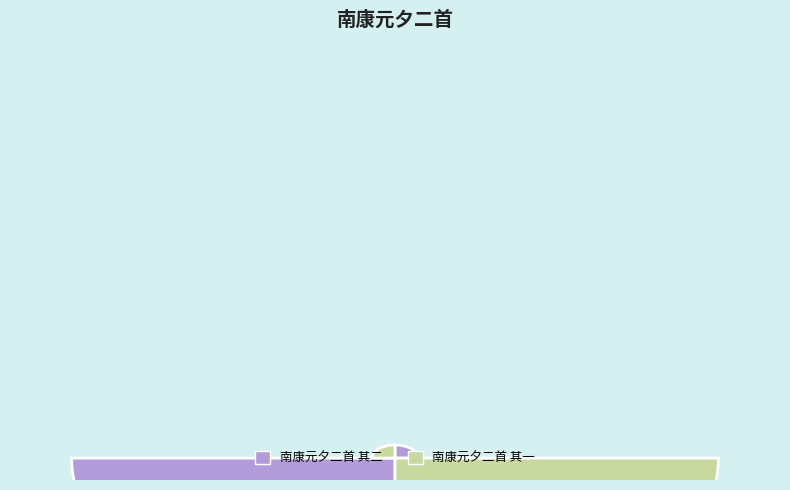

Which category has the biggest portion of the pie?

南康元夕二首 其二